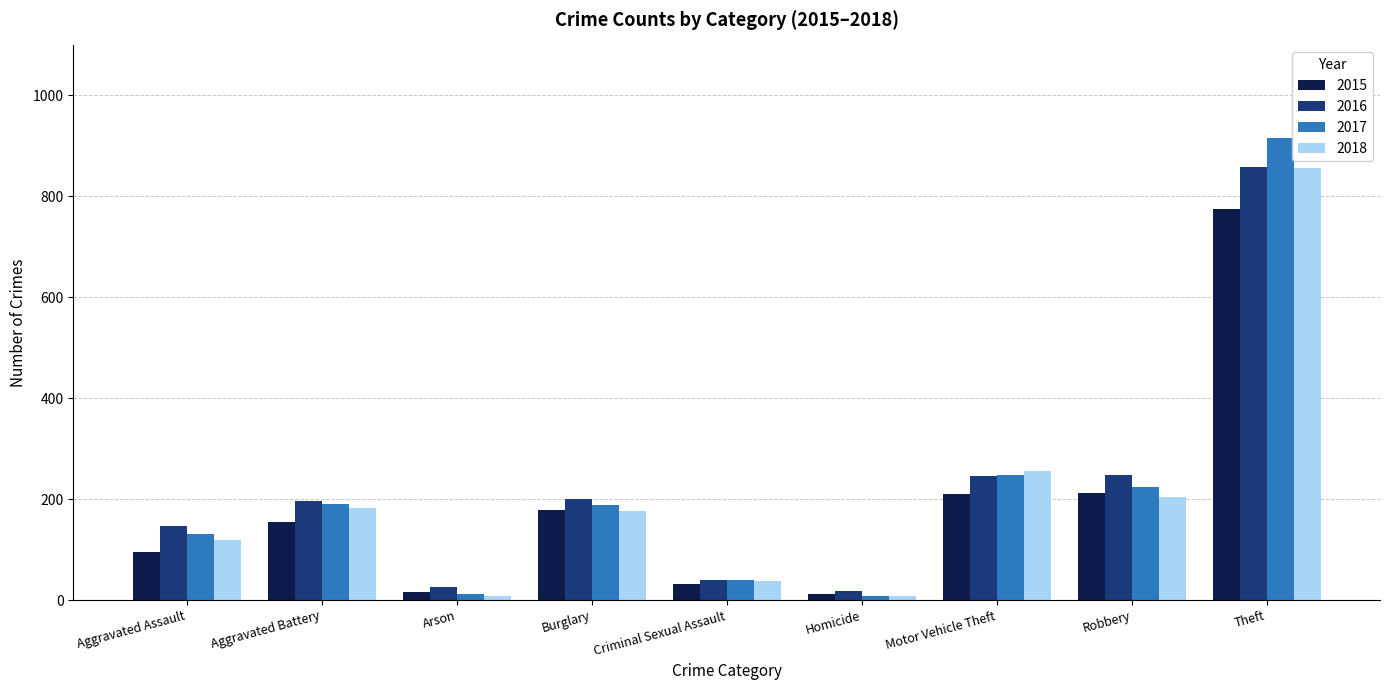

What is the minimum value for 2015?

13